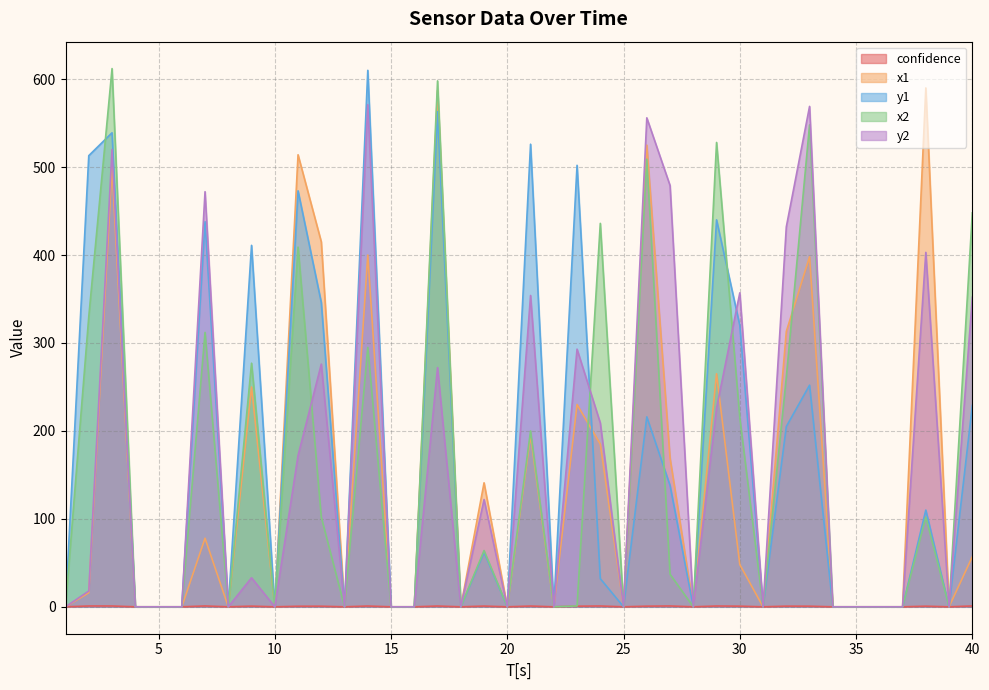

The y1 series shows 326.2 at 22. True or false?

False